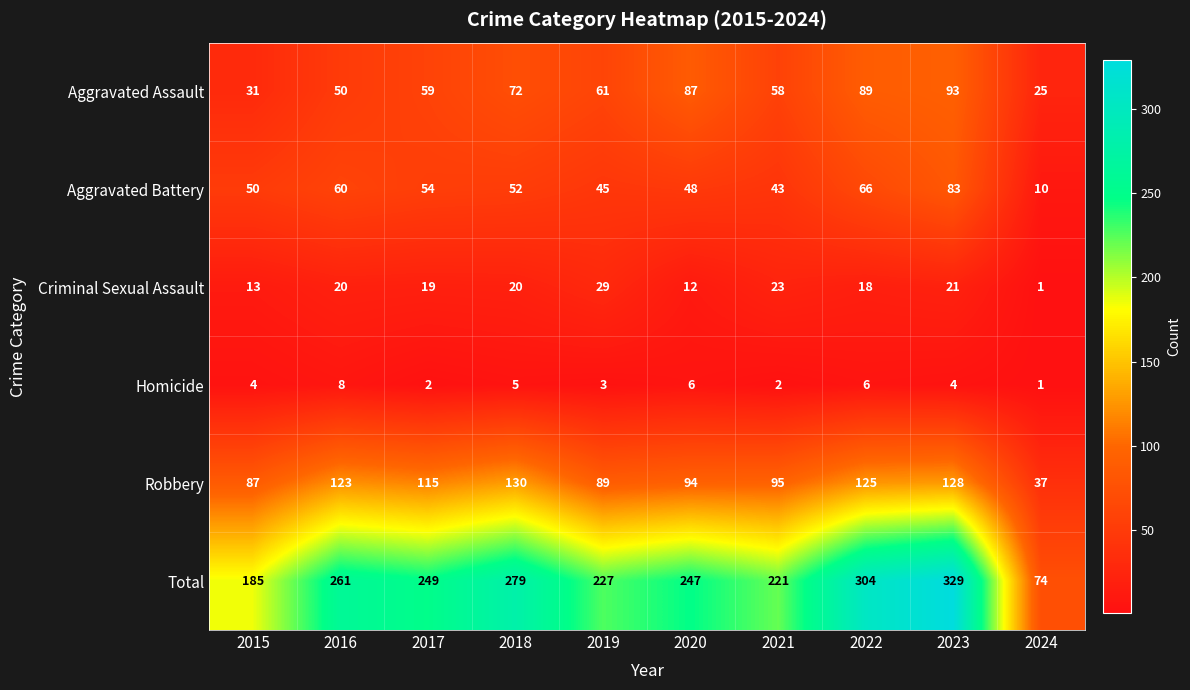

Where is Robbery nearest to the value 83?

2015